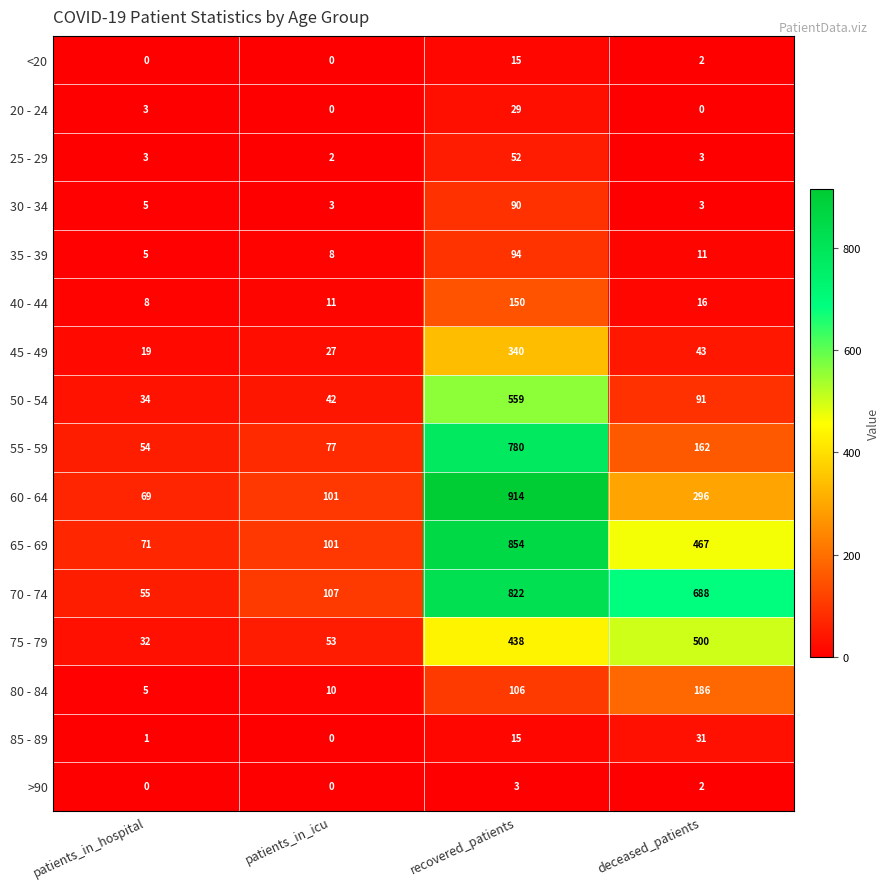

Which series has the widest spread of values?

60 - 64